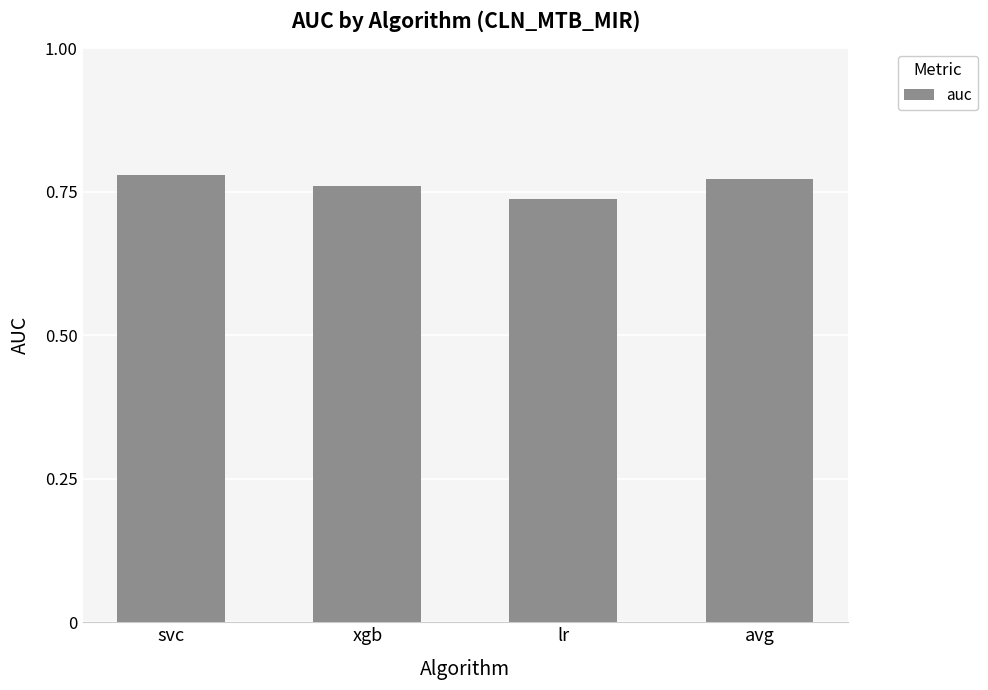

How many bars are there in total?

4